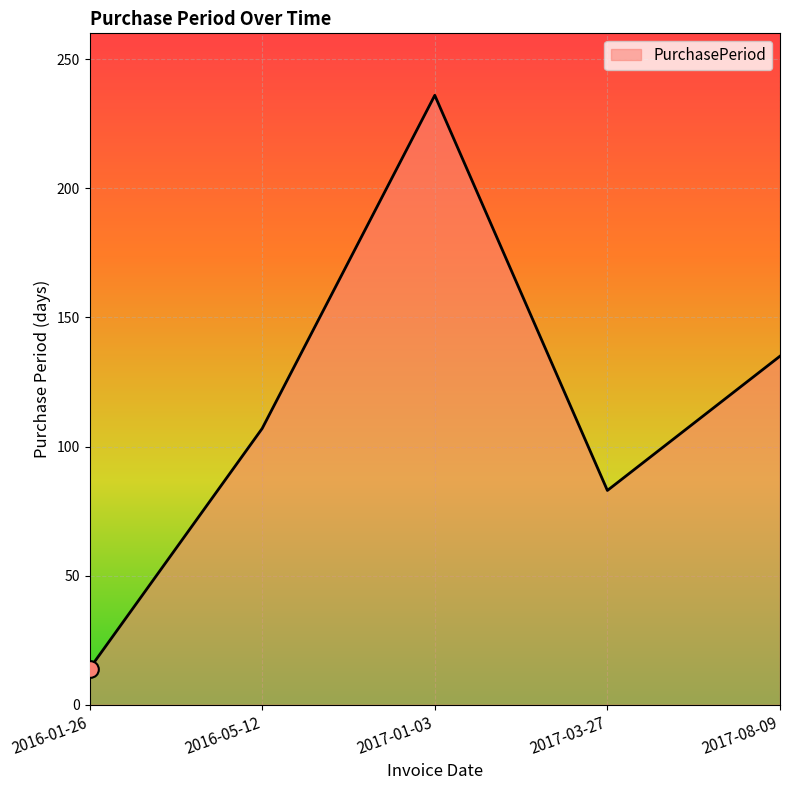

Reading left to right, extract all data points from this chart.

14	107	236	83	135